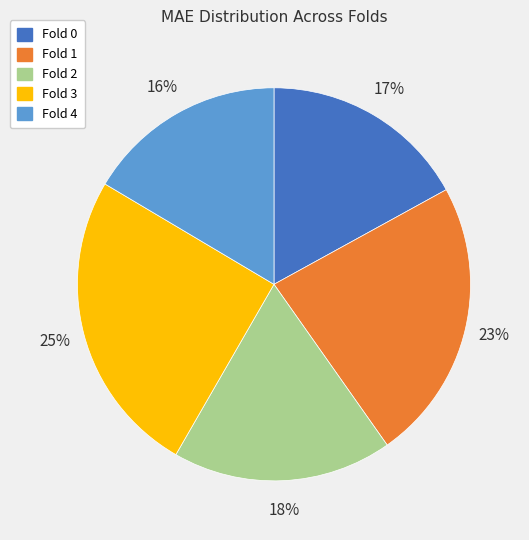

What is the largest slice in the pie chart?

Fold 3